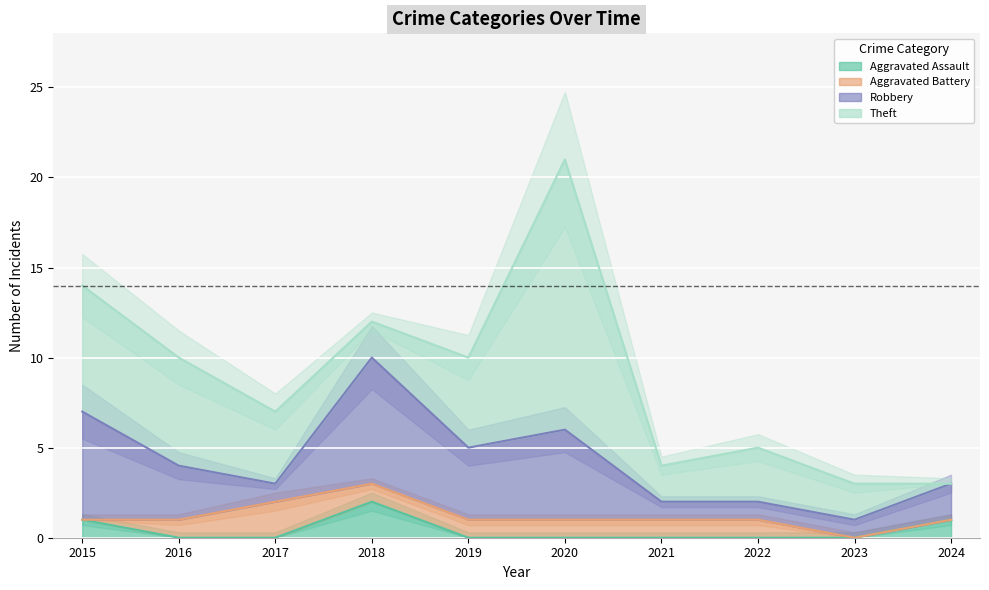

Where is Aggravated Assault nearest to the value 1?

2015